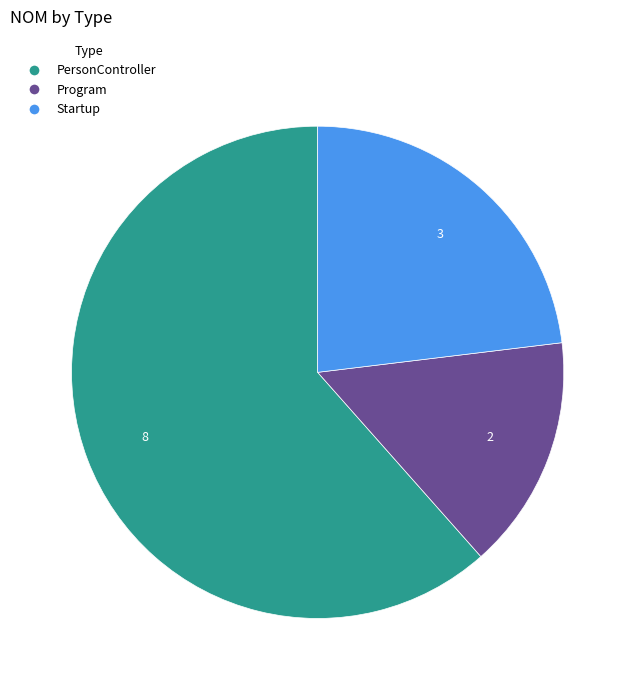

Combined, do Startup and PersonController account for over 50%?

Yes